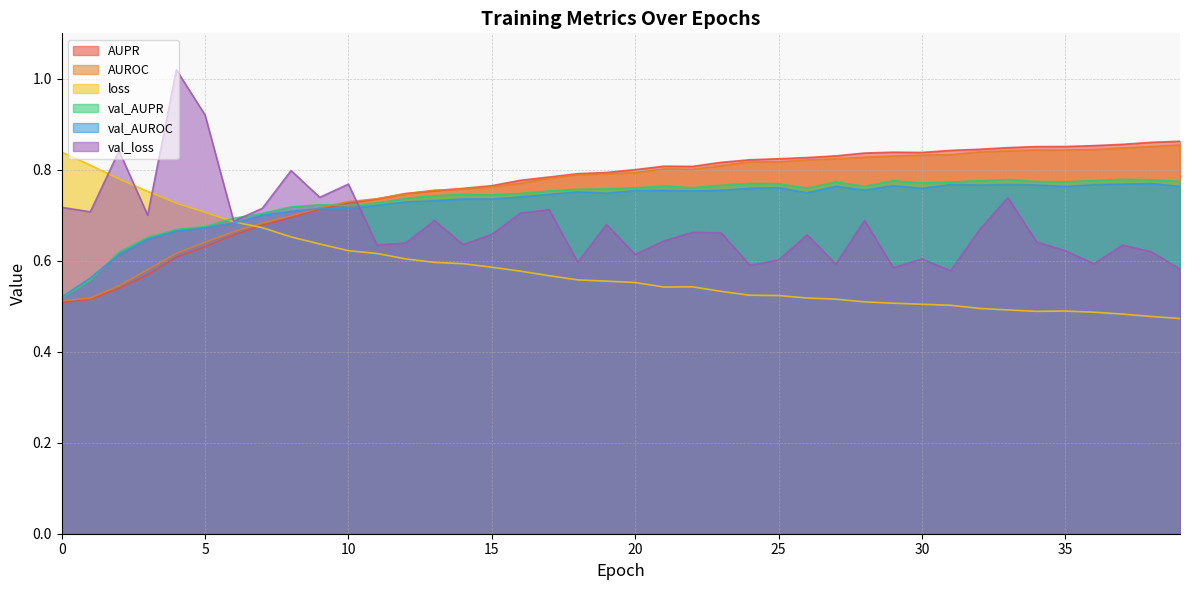

What is the spread (max minus min) of values at 11?

0.1